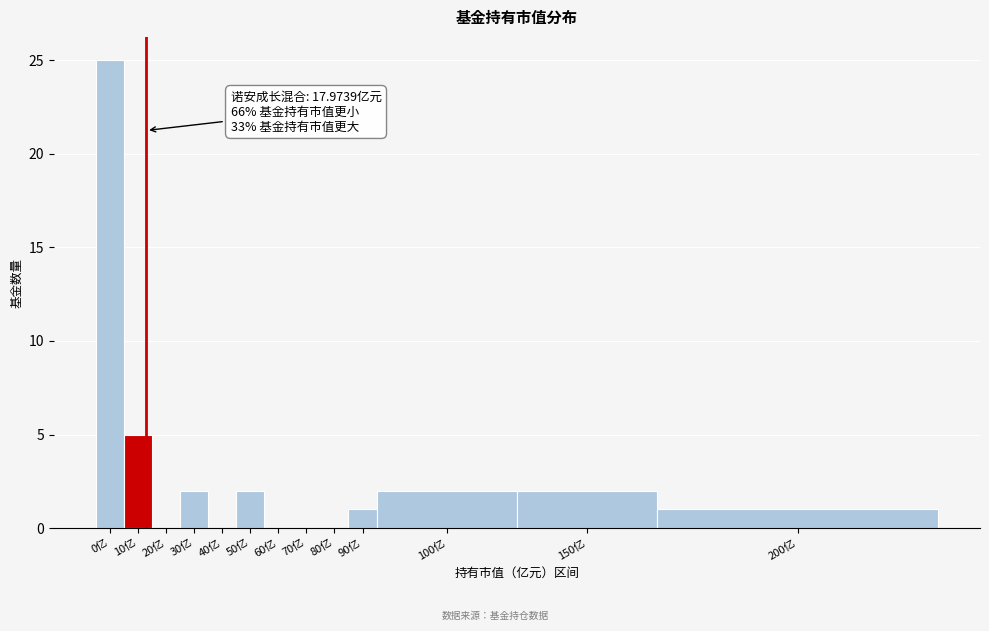

Reading left to right, extract all data points from this chart.

0亿=25	10亿=5	20亿=0	30亿=2	40亿=0	50亿=2	60亿=0	70亿=0	80亿=0	90亿=1	100亿=2	150亿=2	200亿=1